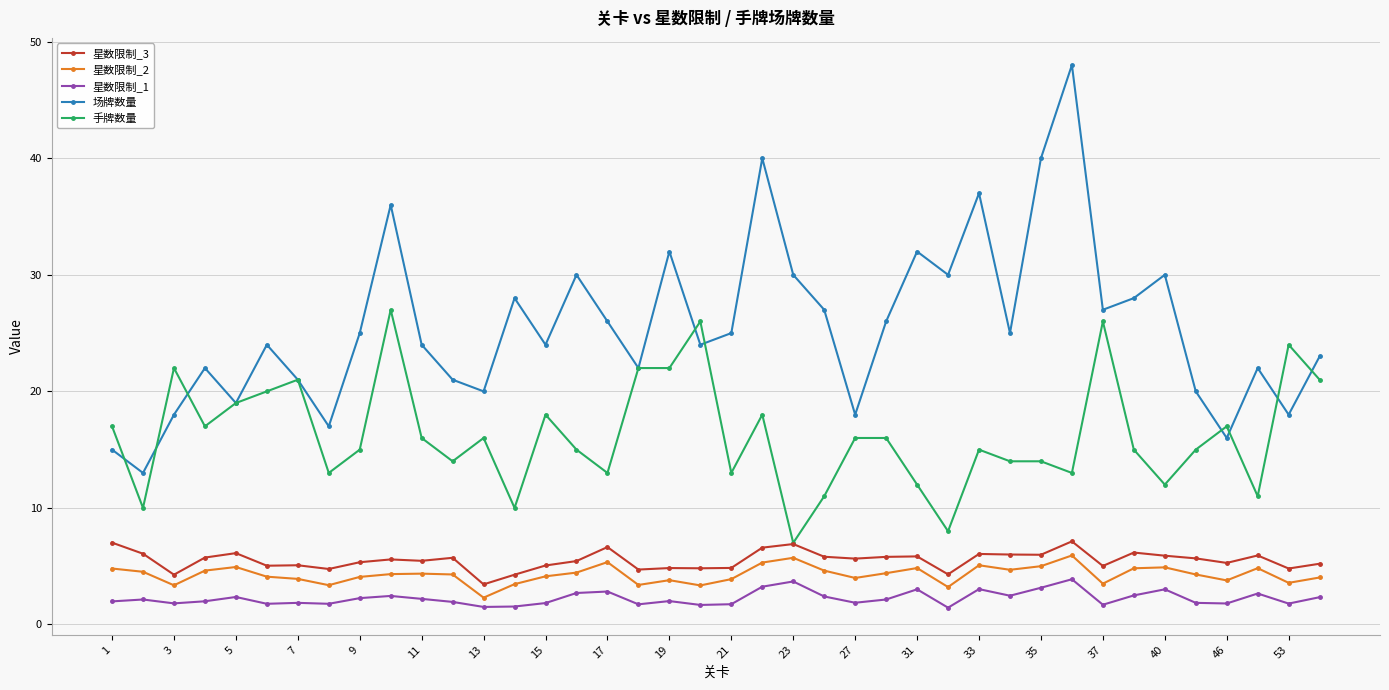

In 场牌数量, how many points are lower than both neighbors (excluding endpoints)?

13